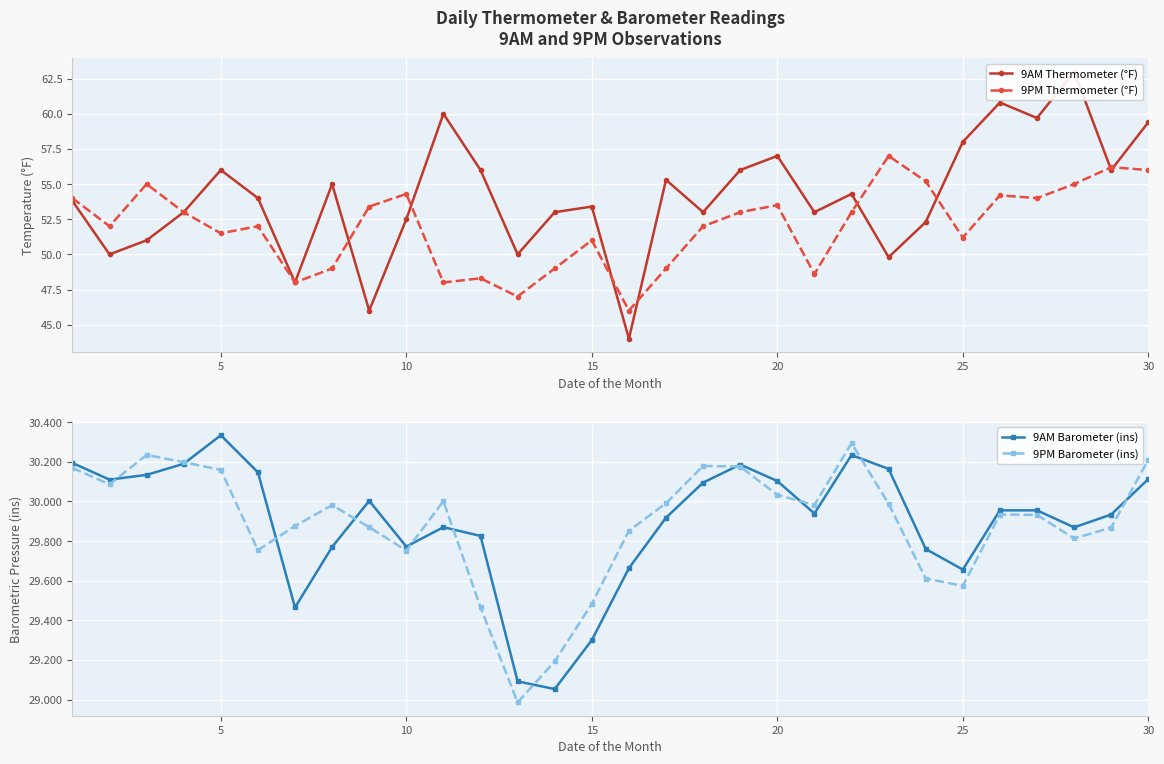

Is it true that 9PM Thermometer (°F) equals 86.9 at 10?

False